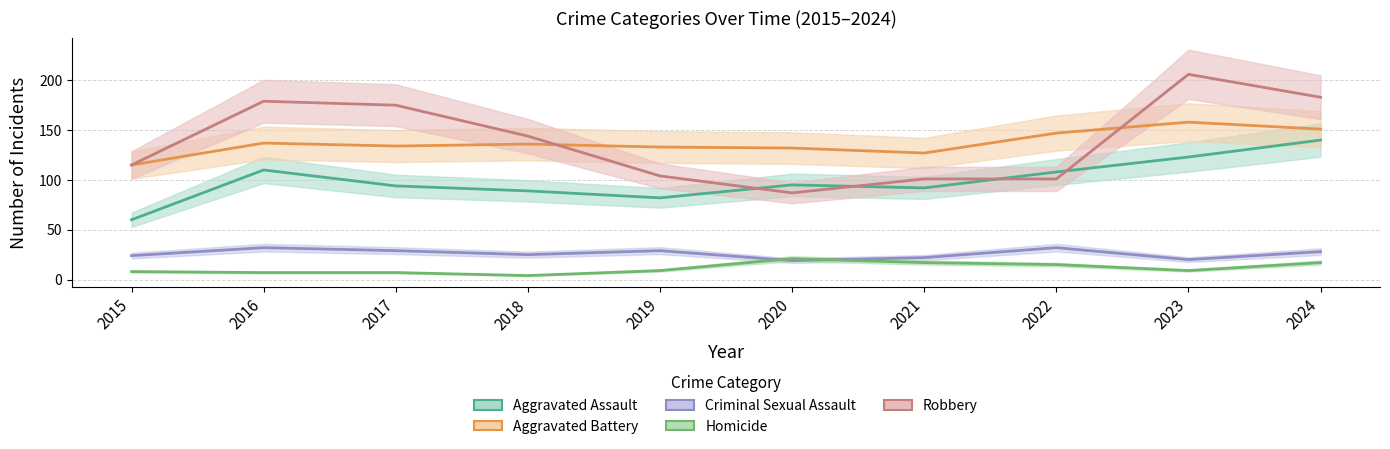

Where is Criminal Sexual Assault nearest to the value 25?

2018